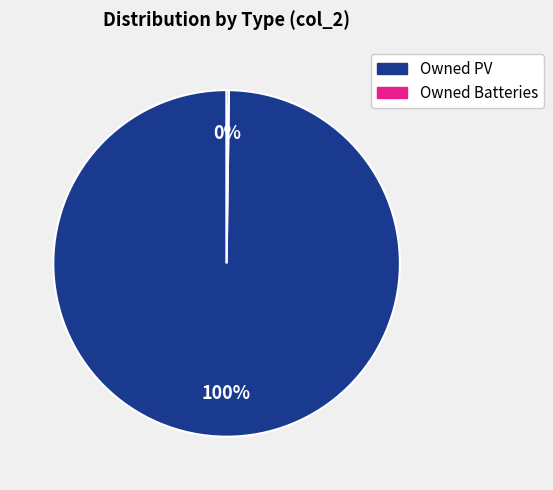

To the nearest percent, what is the average slice percentage?

50%